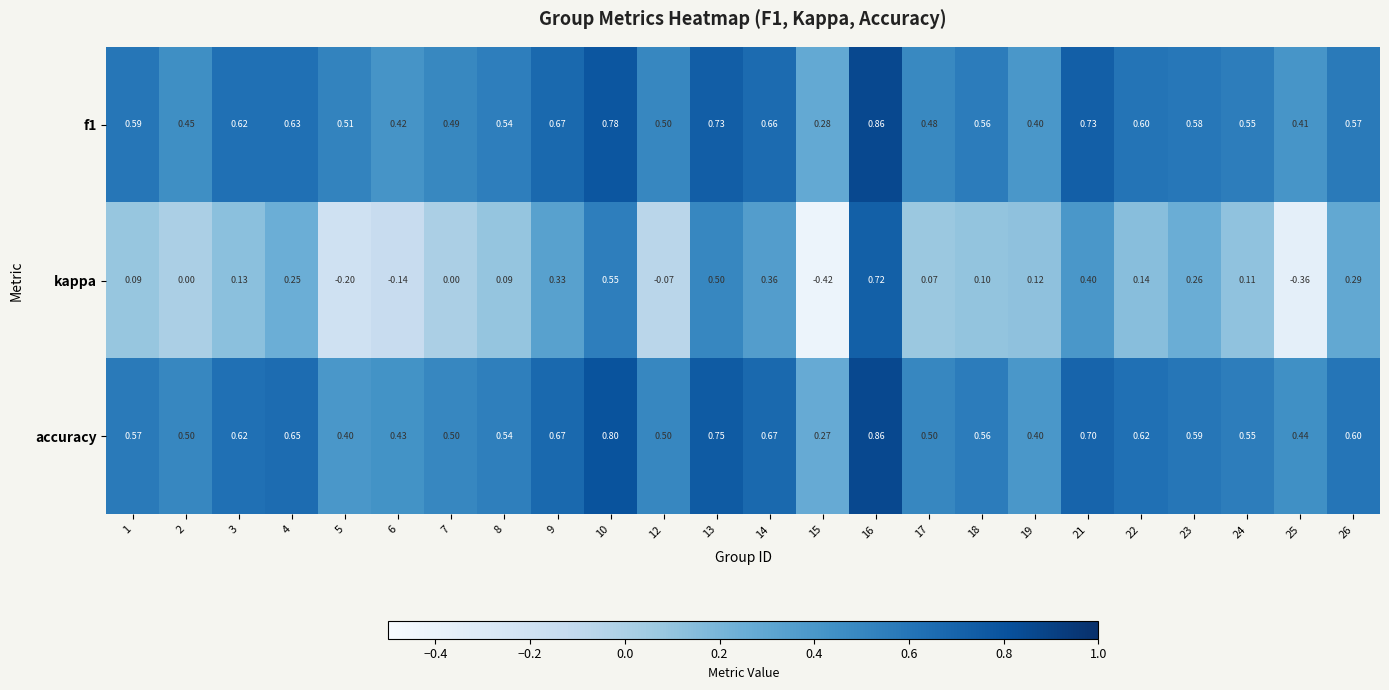

Which series has the largest total across all categories?

accuracy